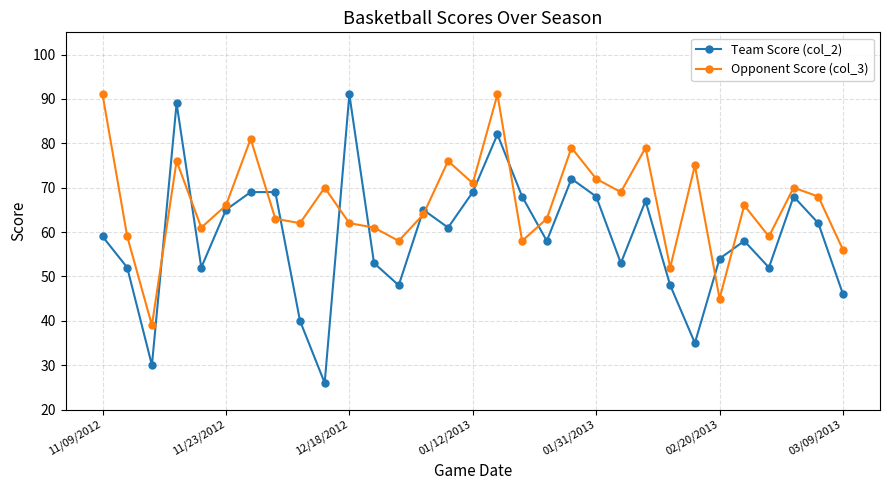

What is the value of the Opponent Score (col_3) point at the 9th from the left?

62